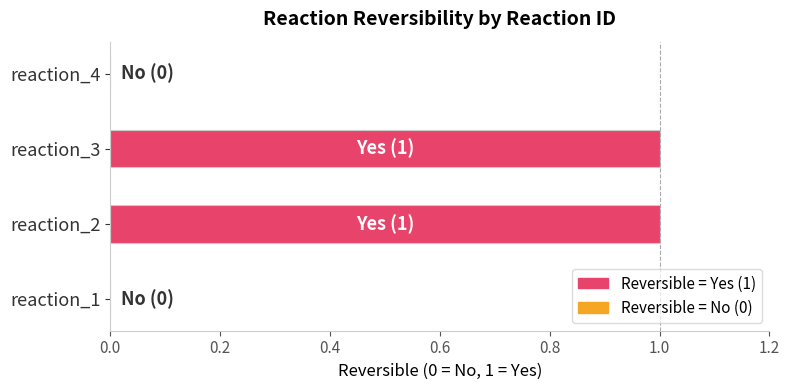

How many categories are shown in the chart?

4